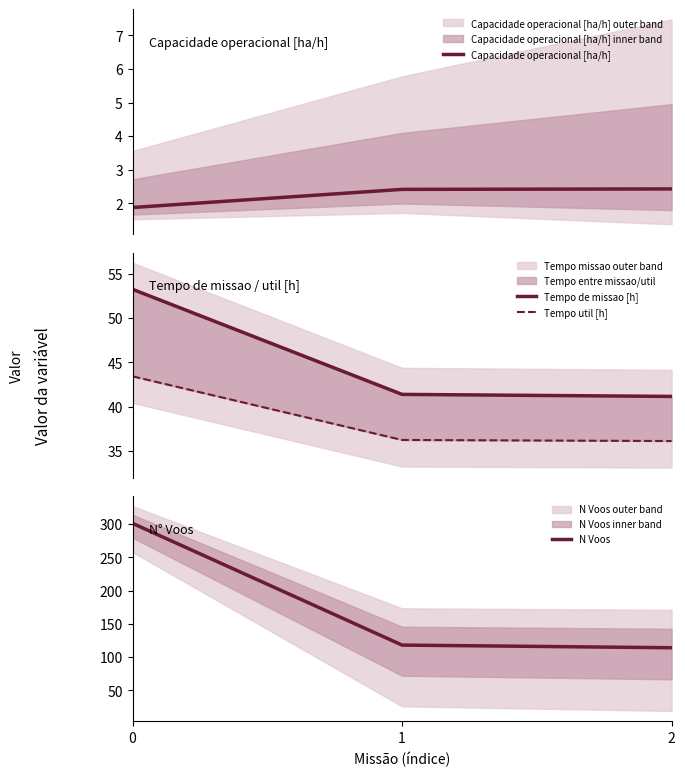

Count the number of categories in the chart.

3